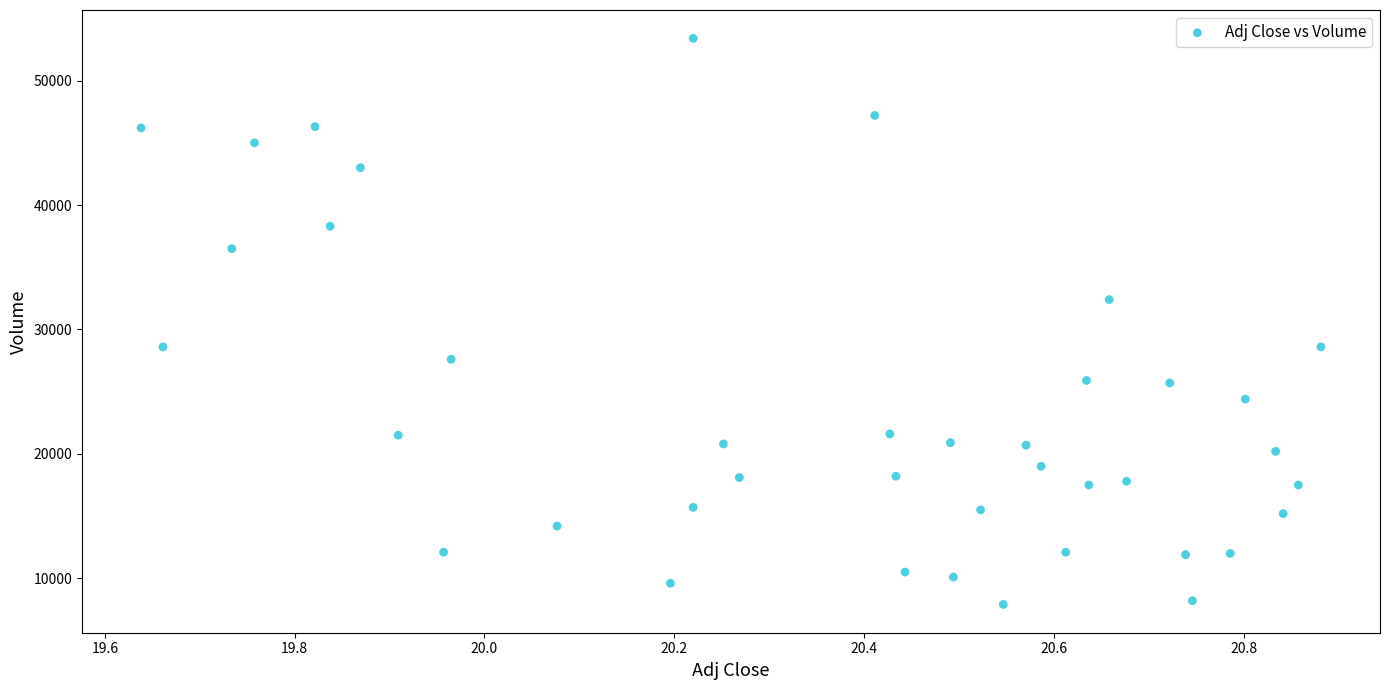

What is the range of Y values (max minus min)?

45500